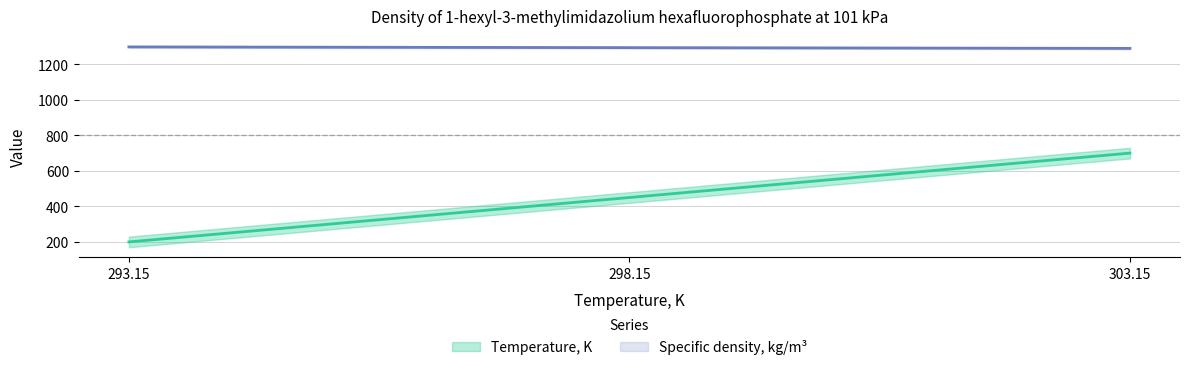

Which category has the highest value in the Temperature, K series?

303.15